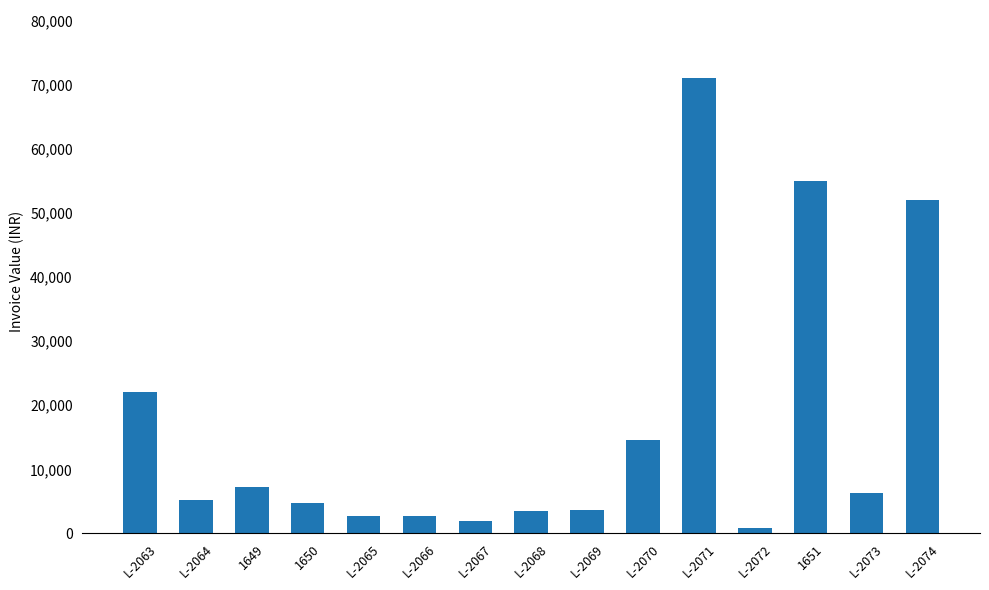

True or false: the data shows 22000 at L-2063.

True